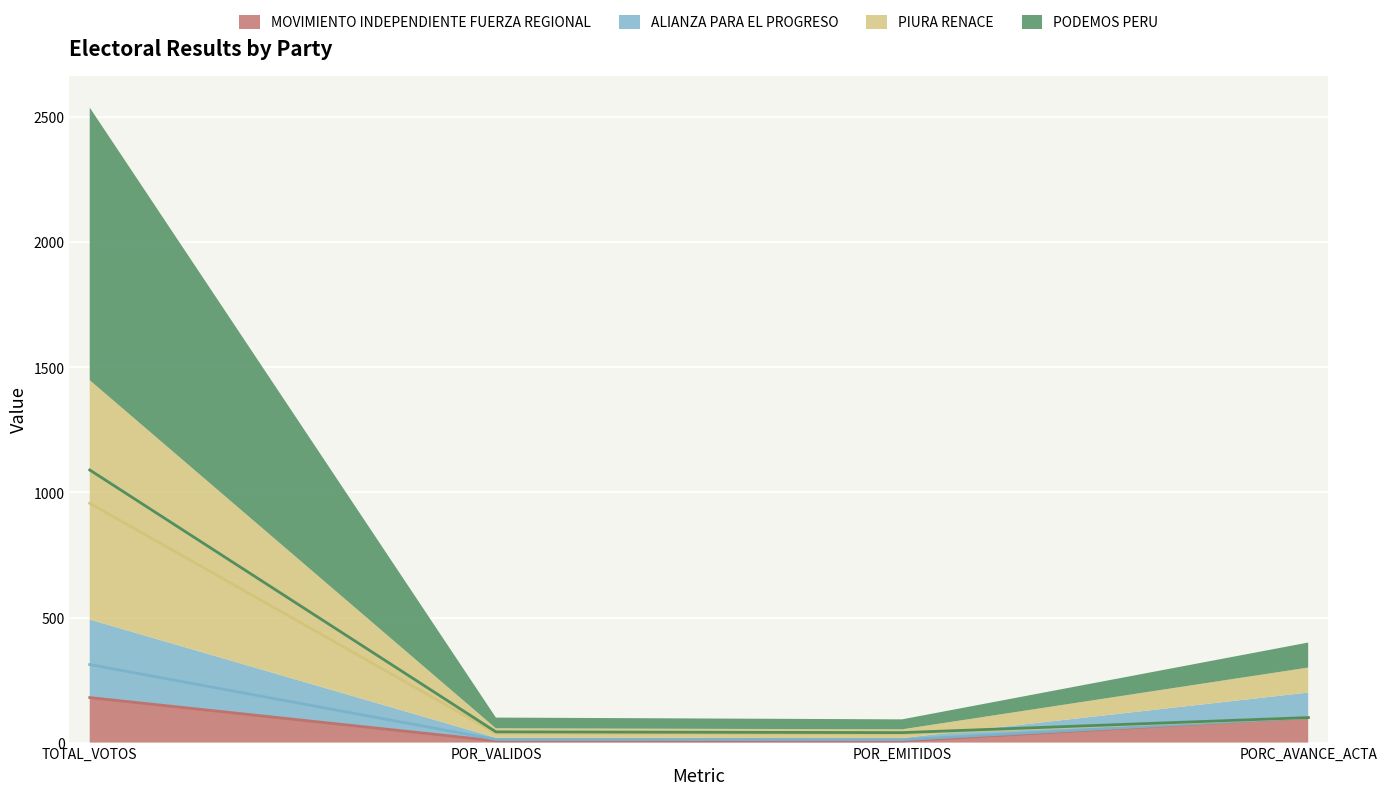

Read the MOVIMIENTO INDEPENDIENTE FUERZA REGIONAL value at POR_EMITIDOS.

6.6